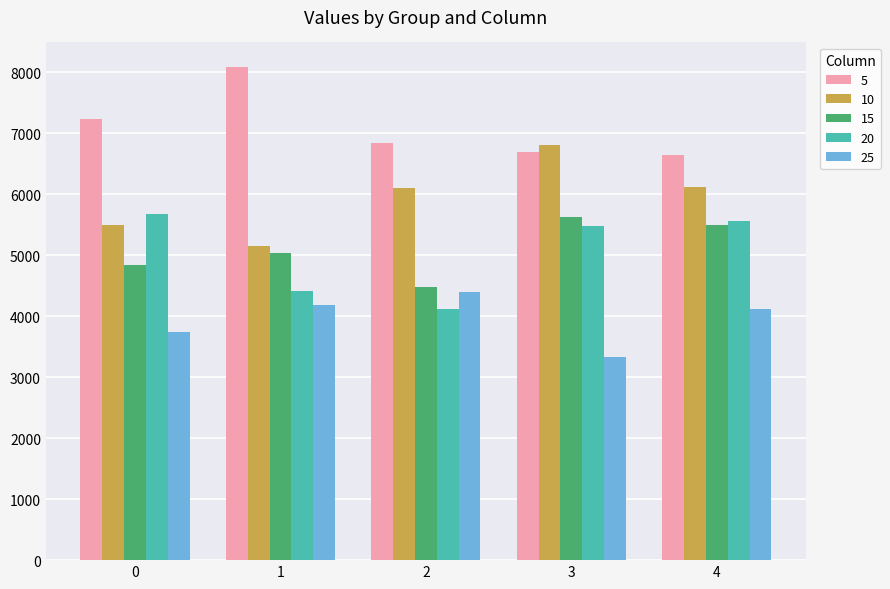

What are all the series names shown in the legend?

5, 10, 15, 20, 25